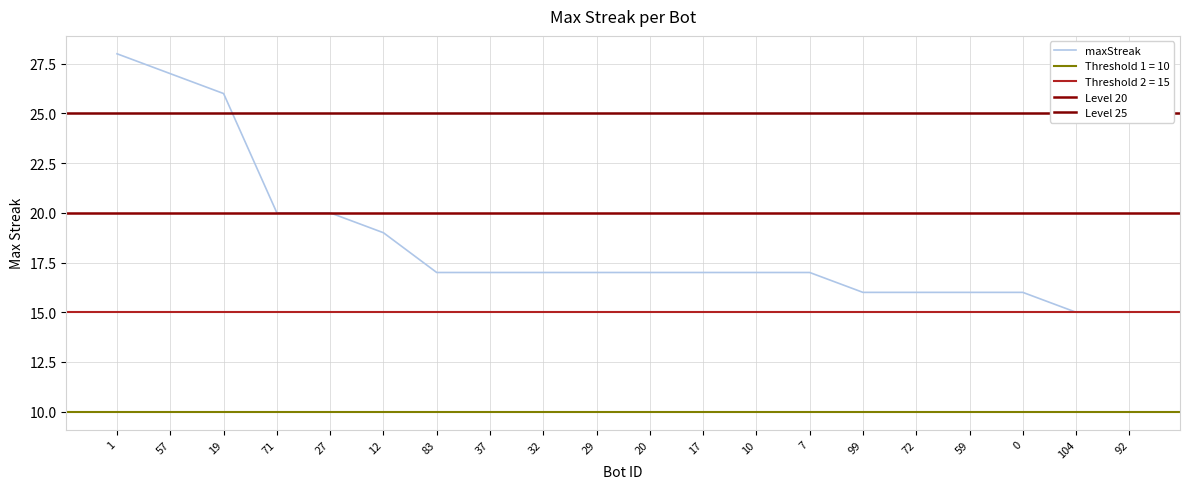

Reading right to left, what are all the values shown in this chart?

92=15	104=15	0=16	59=16	72=16	99=16	7=17	10=17	17=17	20=17	29=17	32=17	37=17	83=17	12=19	27=20	71=20	19=26	57=27	1=28